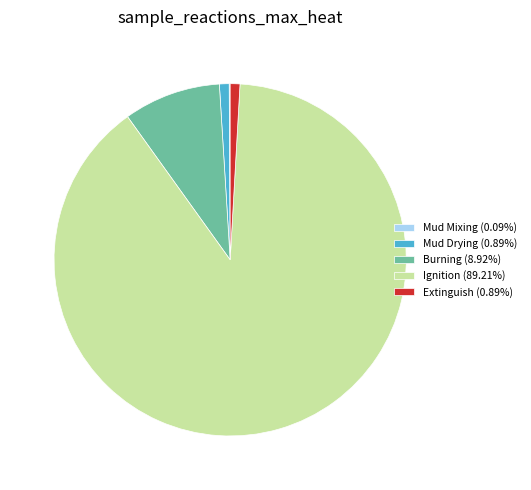

Is Extinguish (0.89%) the majority of the pie?

No